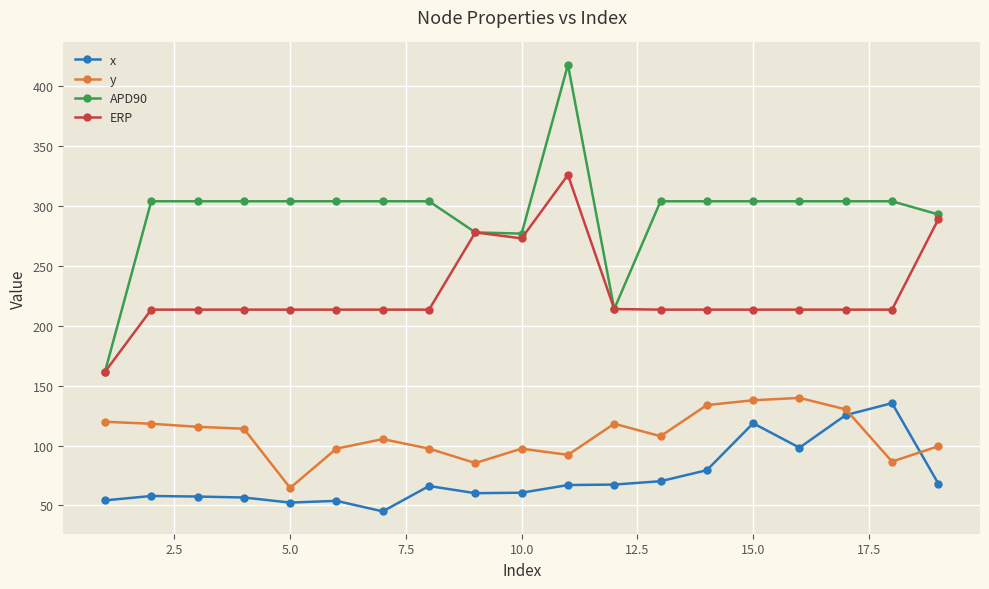

How many intersections are there between x and y?

2